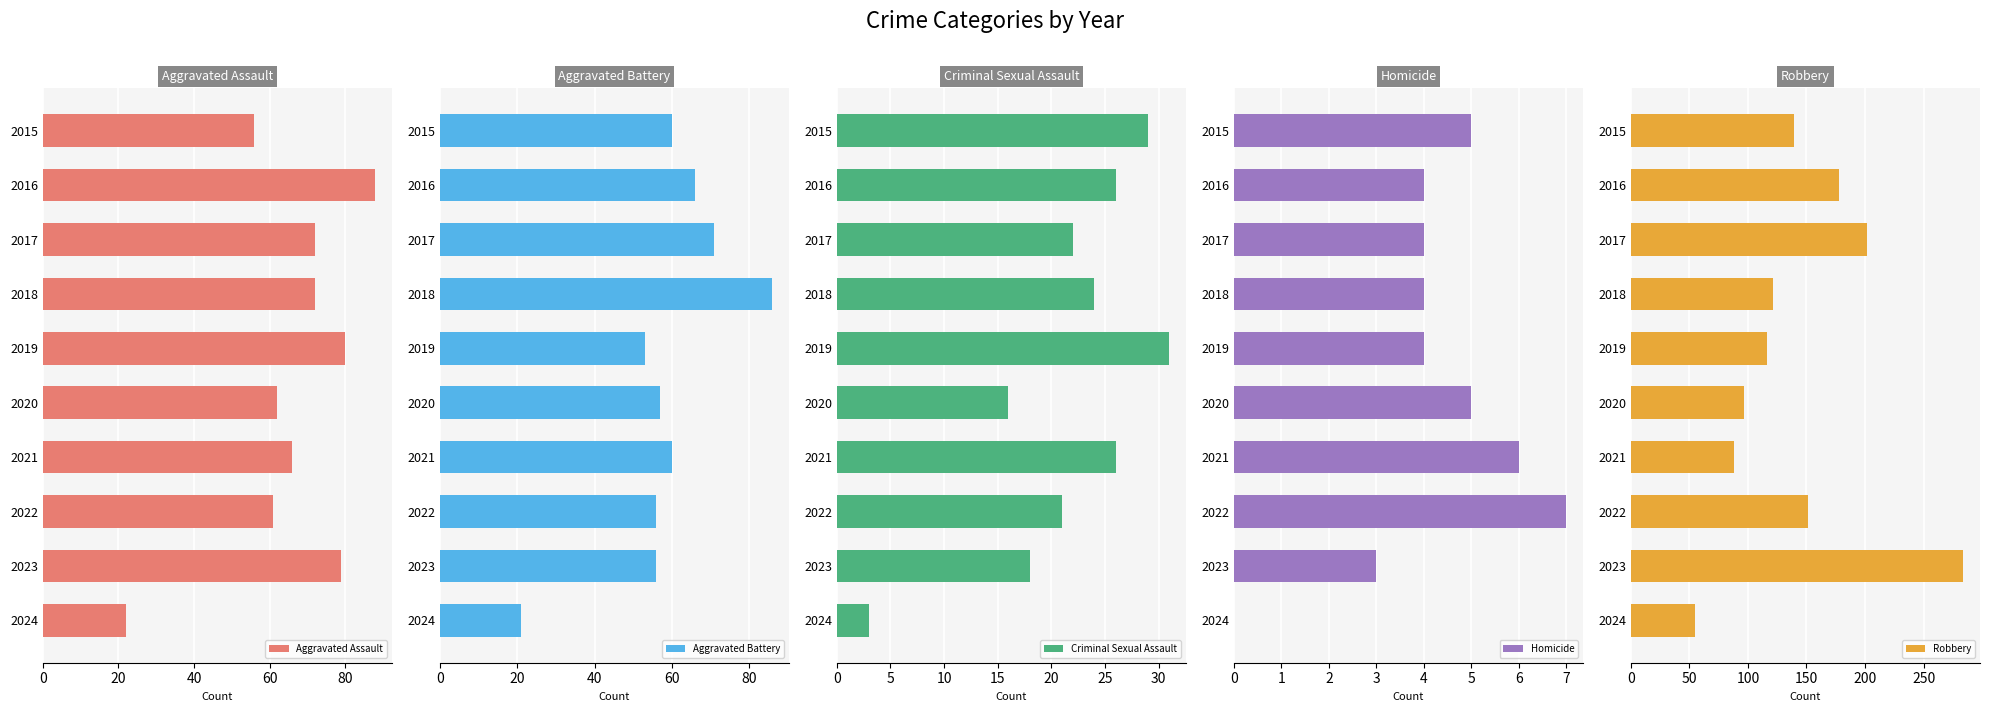

What is the difference between the Homicide values at 2016 and 2015?

1